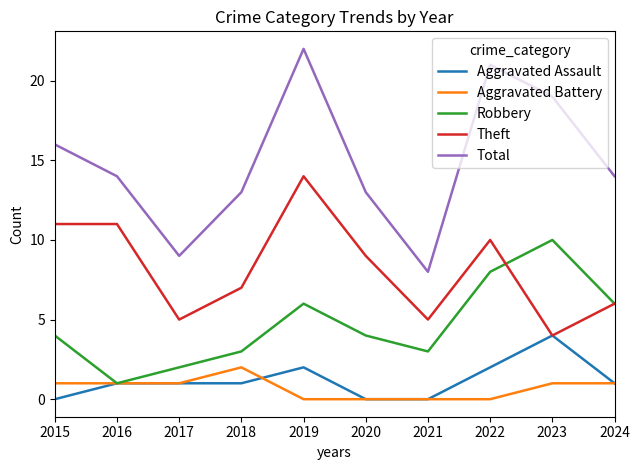

True or false: Theft and Aggravated Battery cross at least once.

False